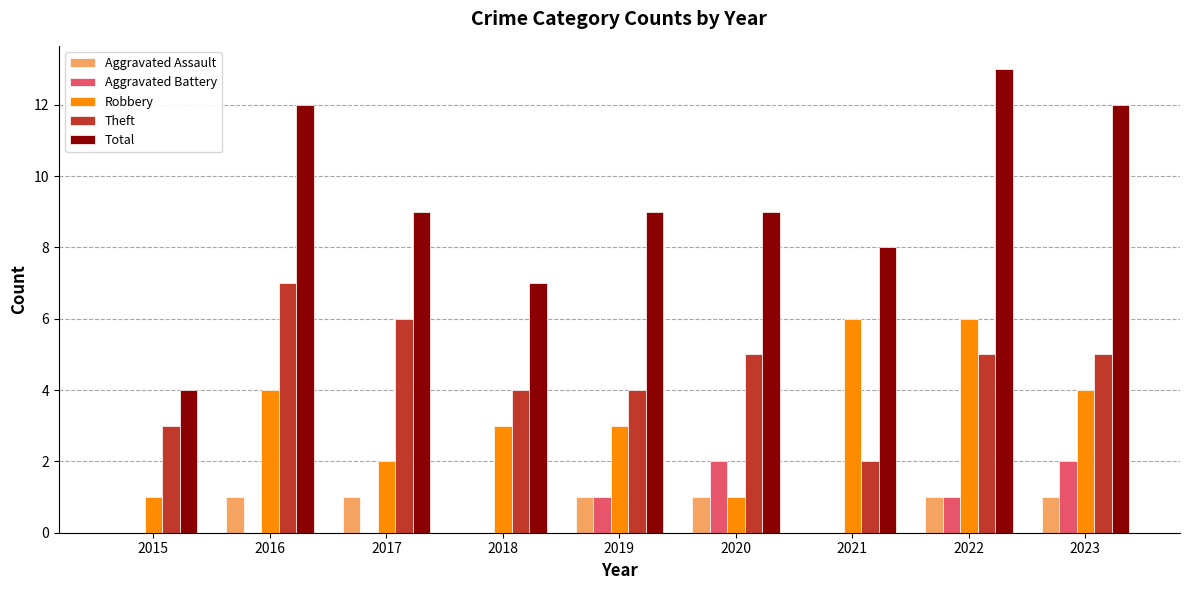

Are the bars horizontal?

No